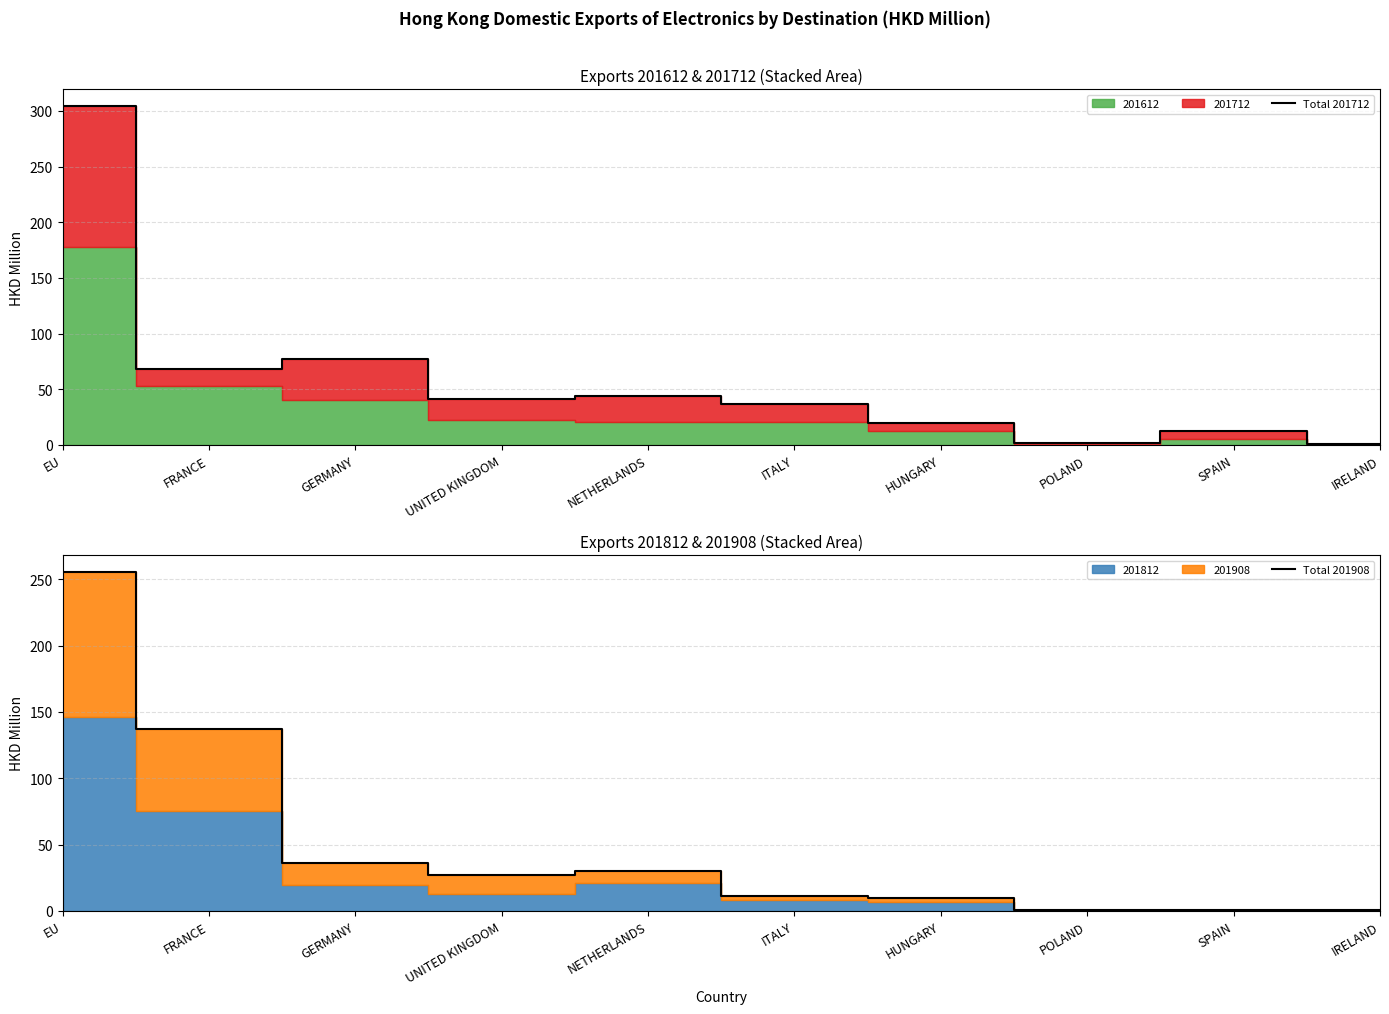

What is the greatest value displayed?

304.5